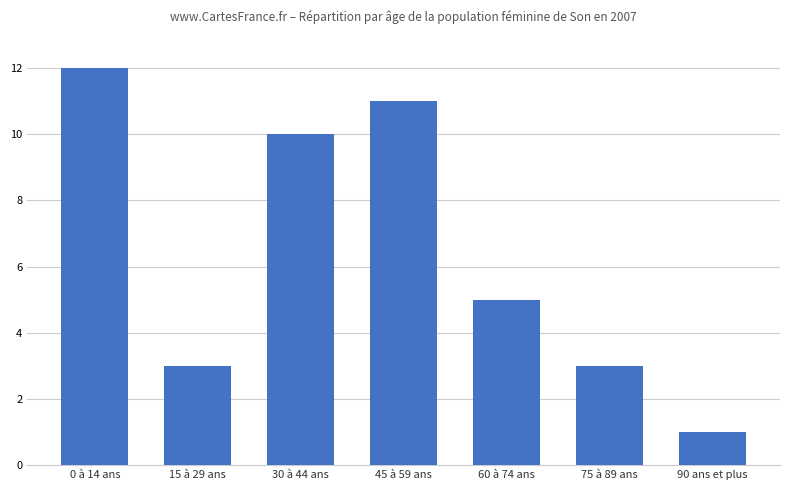

How many bars are there in total?

7